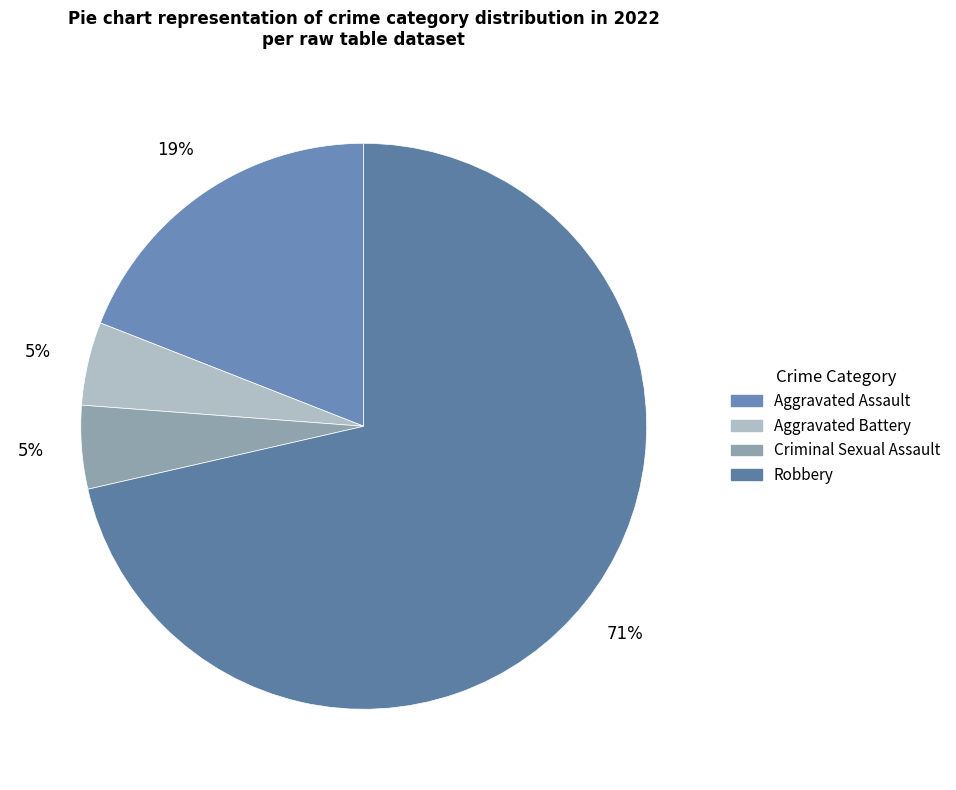

Between Robbery and Aggravated Assault, which is larger?

Robbery